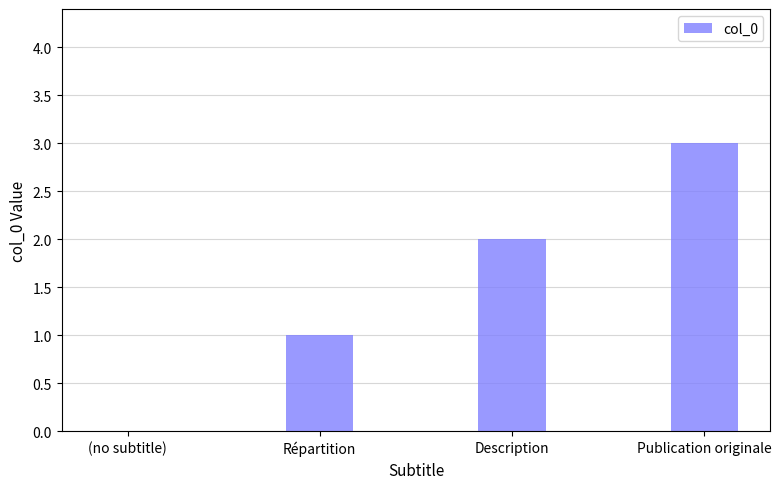

Reading left to right, what are all the values shown in this chart?

0	1	2	3